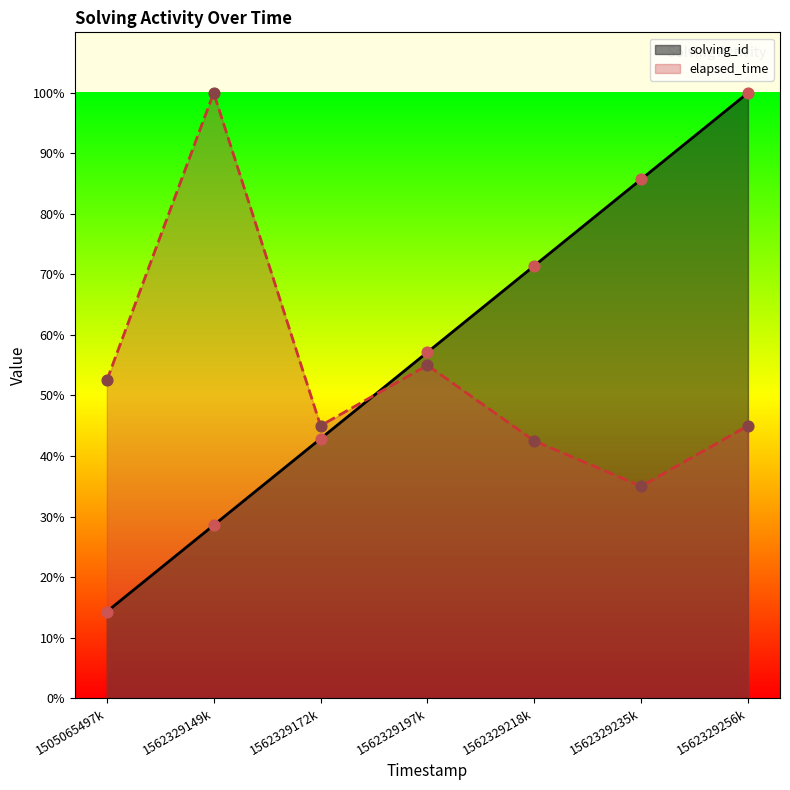

At how many categories does at least one series exceed 75?

3